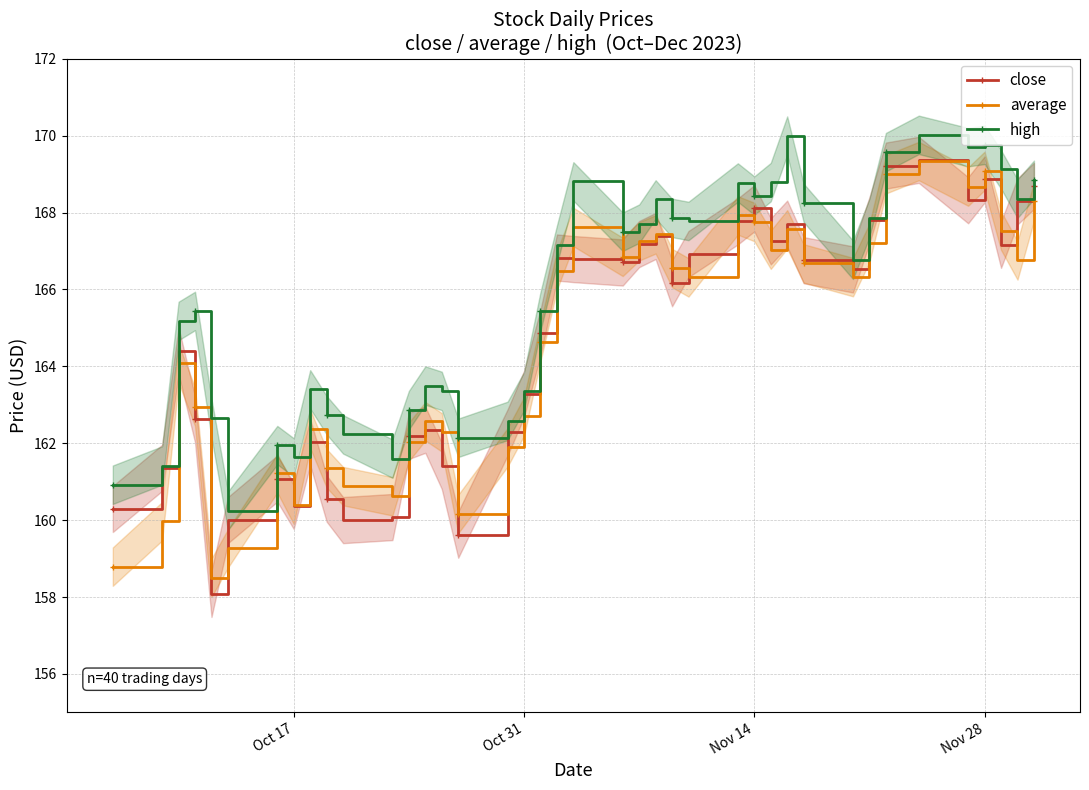

Is it true that average equals 98.7 at Nov 14?

False